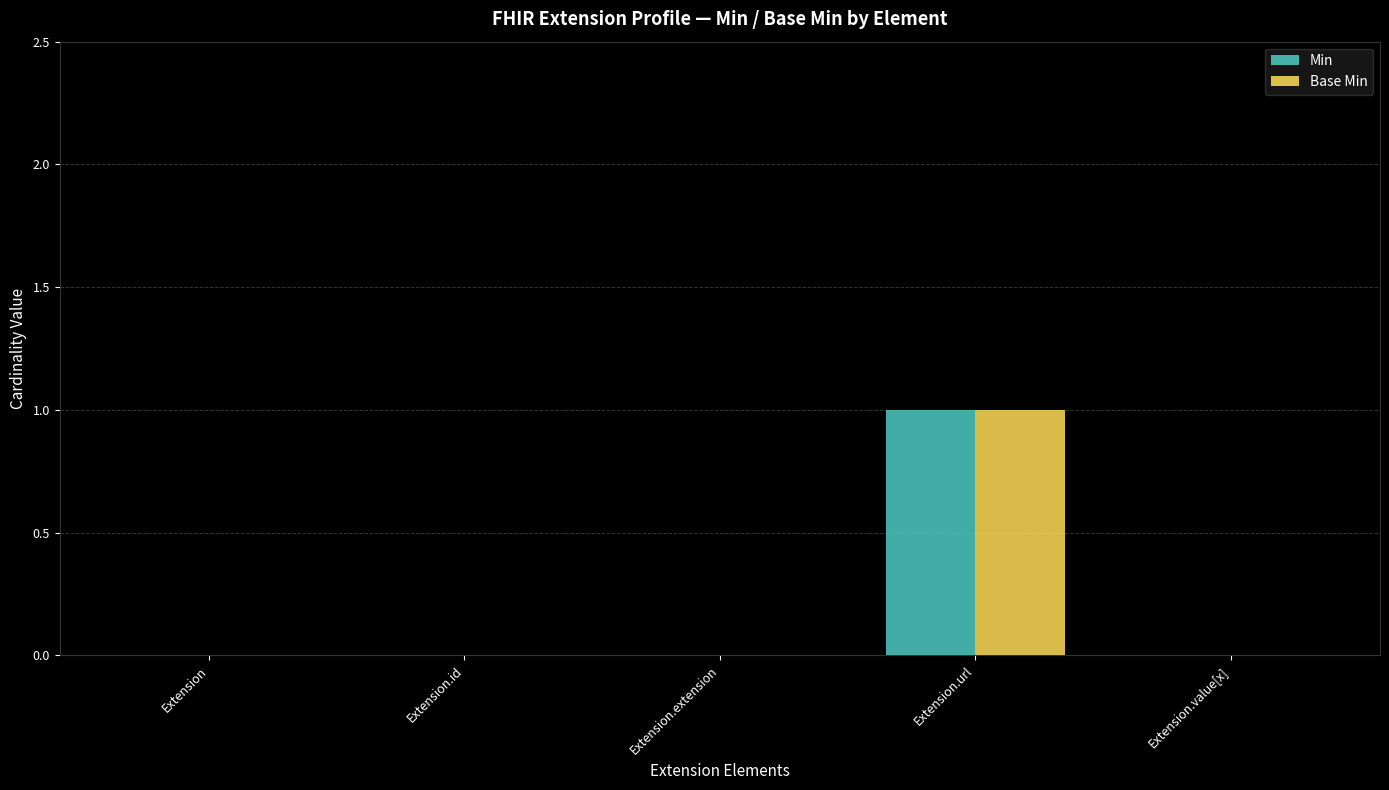

How many Base Min values are between 0 and 1?

5